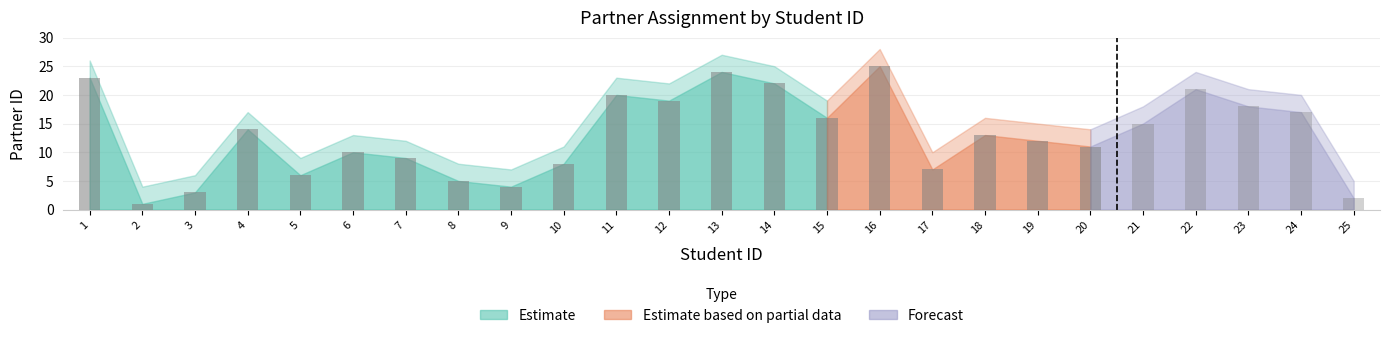

What is the value of the partner bar at the 4th from the left?

14